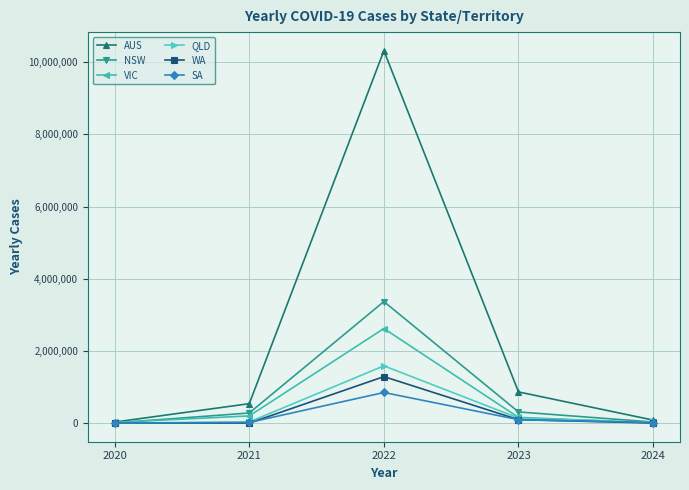

Which series has the largest range (max minus min)?

AUS